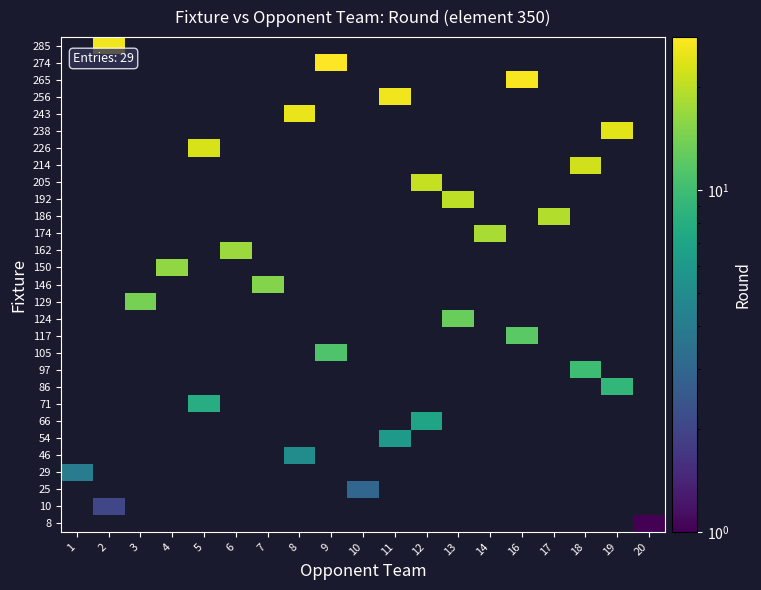

Rank the series by their maximum value, from lowest to highest.

8, 10, 25, 29, 46, 54, 66, 71, 86, 97, 105, 117, 124, 129, 146, 150, 162, 174, 186, 192, 205, 214, 226, 238, 243, 256, 285, 265, 274